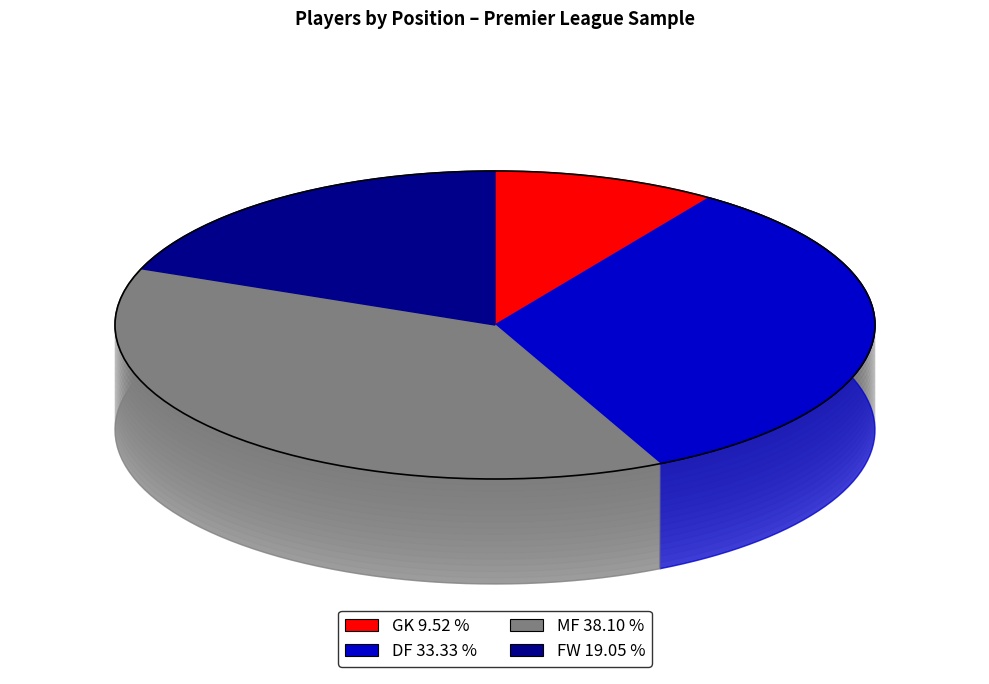

Rank the categories by value from lowest to highest.

GK, FW, DF, MF